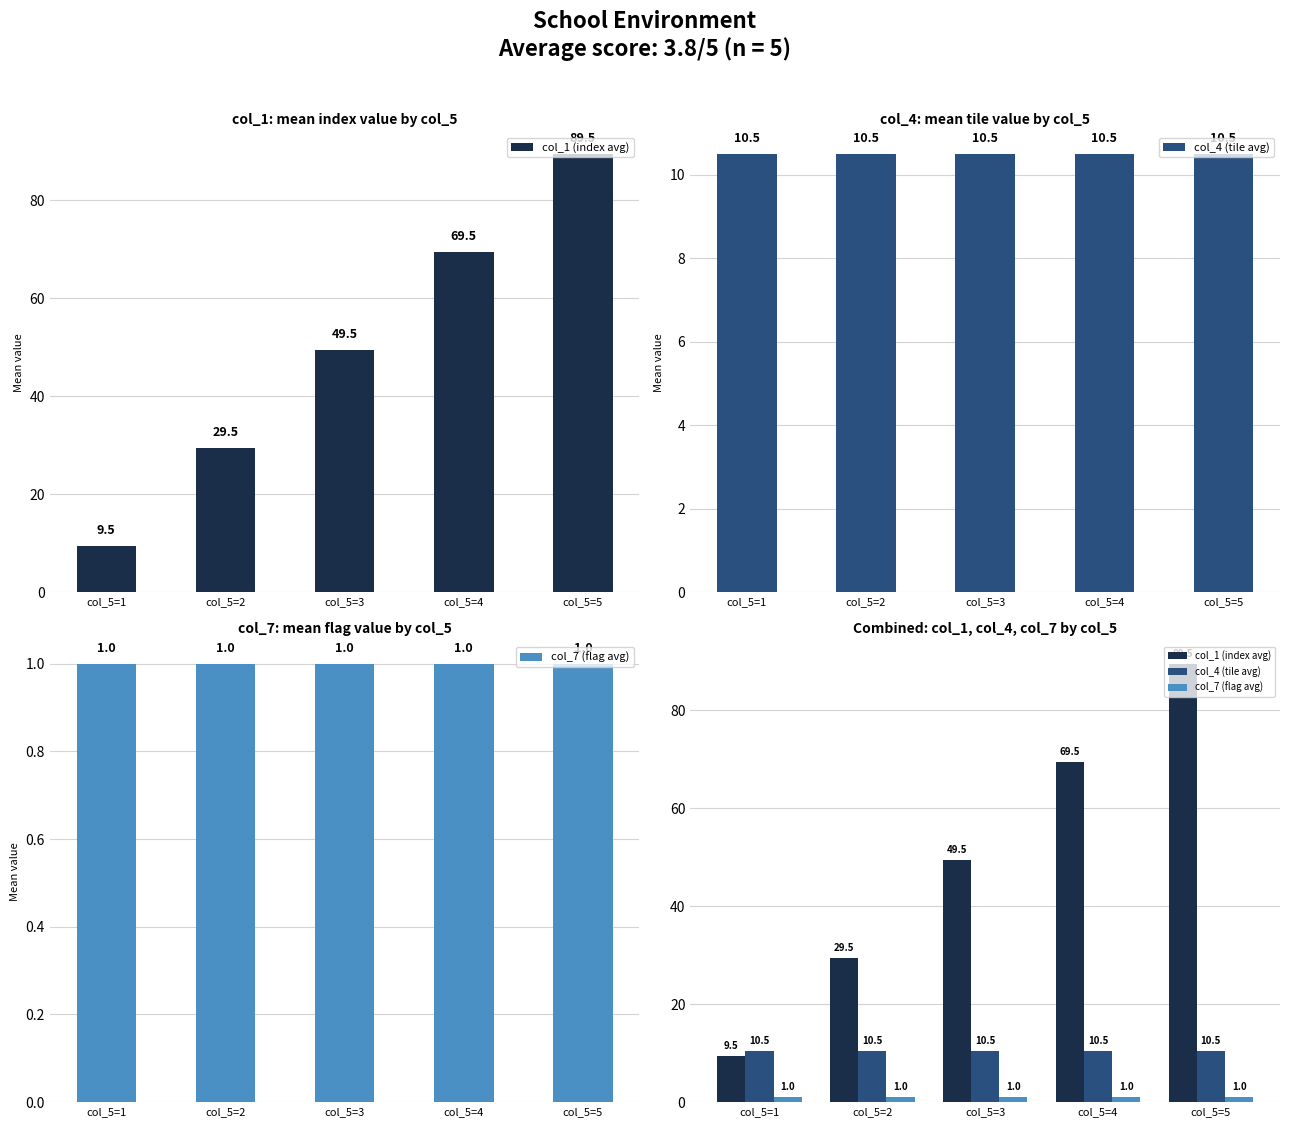

Rank the categories by col_1 (index avg) value from lowest to highest.

col_5=1, col_5=2, col_5=3, col_5=4, col_5=5